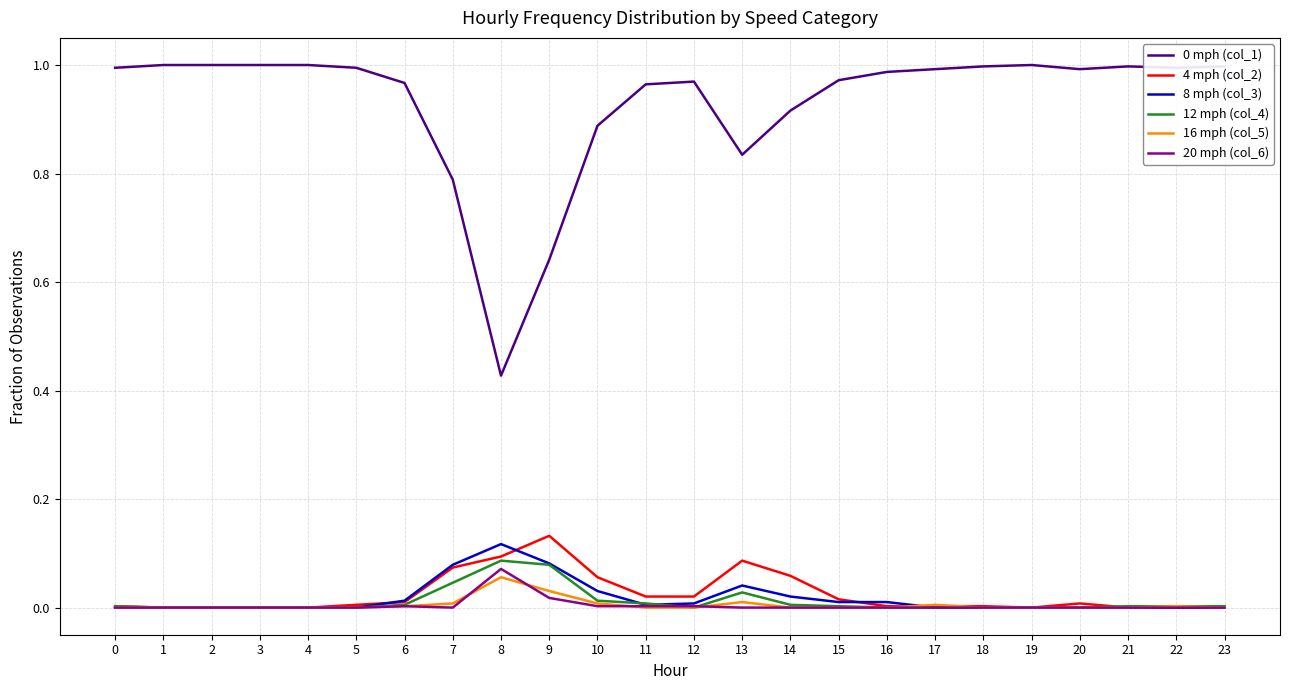

How many distinct data groups are displayed?

6